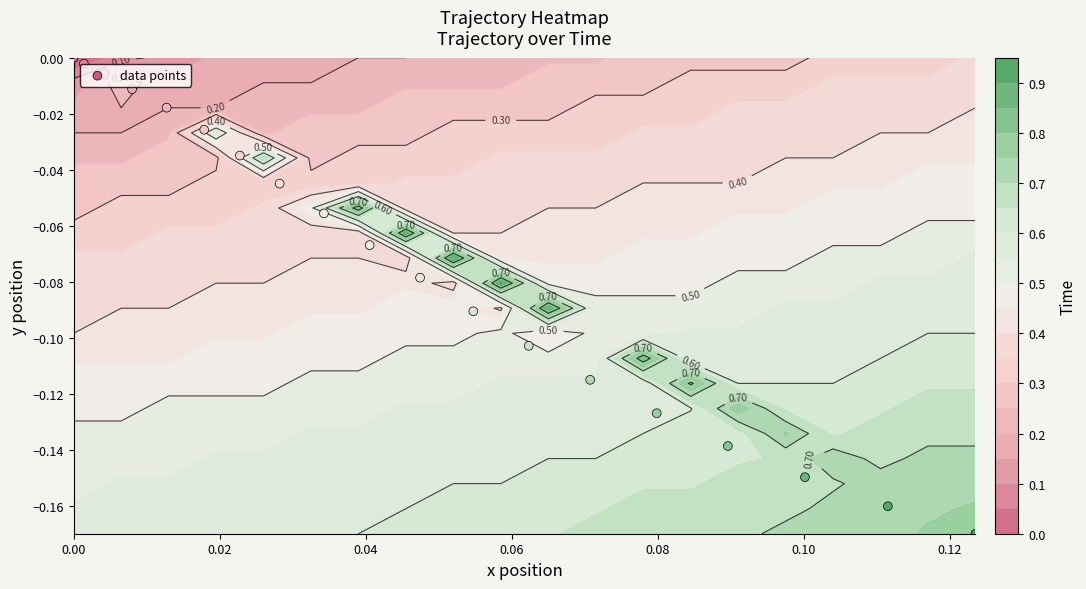

The value at 9 is -0.0. True or false?

False